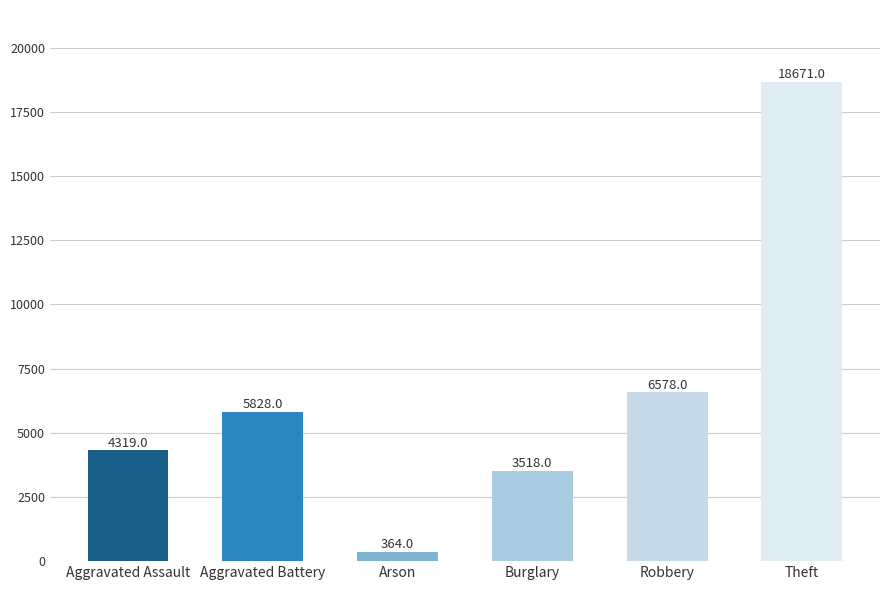

List the labels in order of value, smallest first.

Arson, Burglary, Aggravated Assault, Aggravated Battery, Robbery, Theft